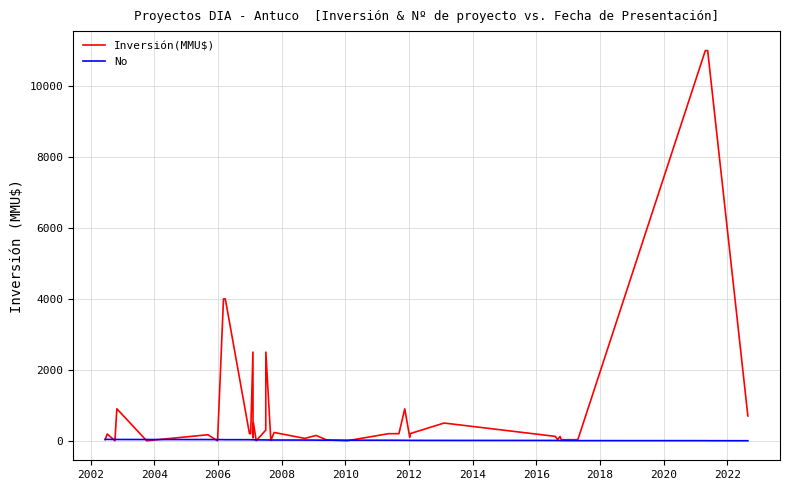

Reading left to right, what are all the values shown in this chart?

Inversión(MMU$): 30	190	0	0	902	0	170	0	4000	4000	200	200	2500	80	500	1	300	2500	10	234	67	145	146	22	0	200	200	900	100	200	500	124	30	122	30	30	30	11000	11000	700
No: 40	39	37	38	36	35	34	33	32	31	30	29	28	27	26	25	24	23	22	21	20	19	18	17	16	15	14	13	12	11	10	9	8	7	6	5	4	3	2	1